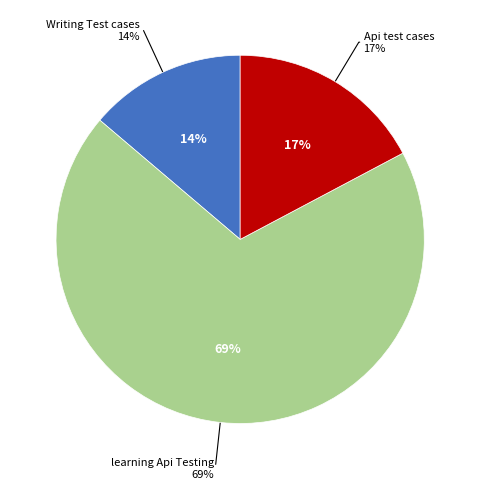

Approximately how many times larger is the value at Api test cases compared to learning Api Testing?

0.2